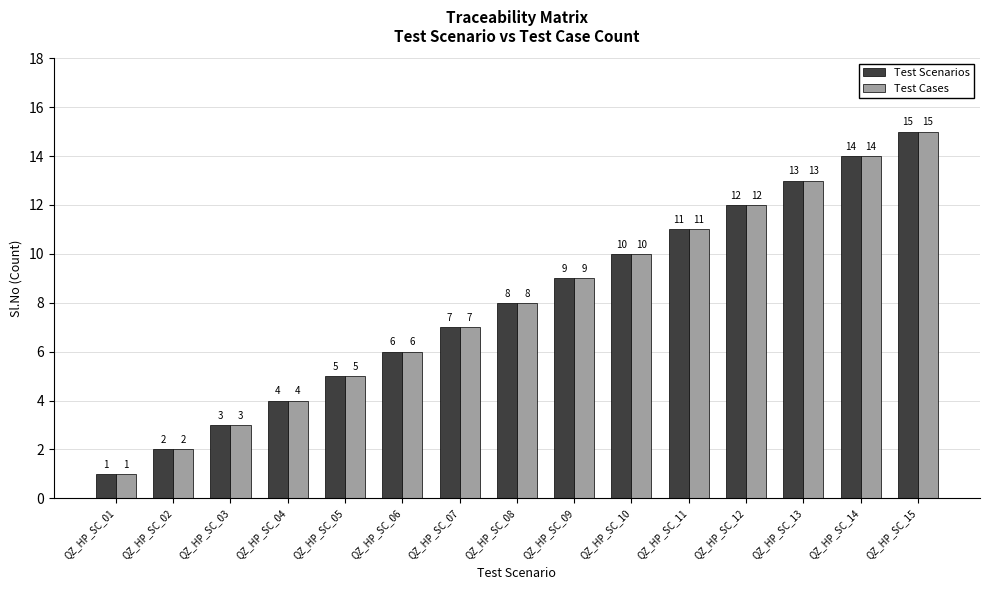

What is the value of the Test Cases bar at the 4th from the left?

4